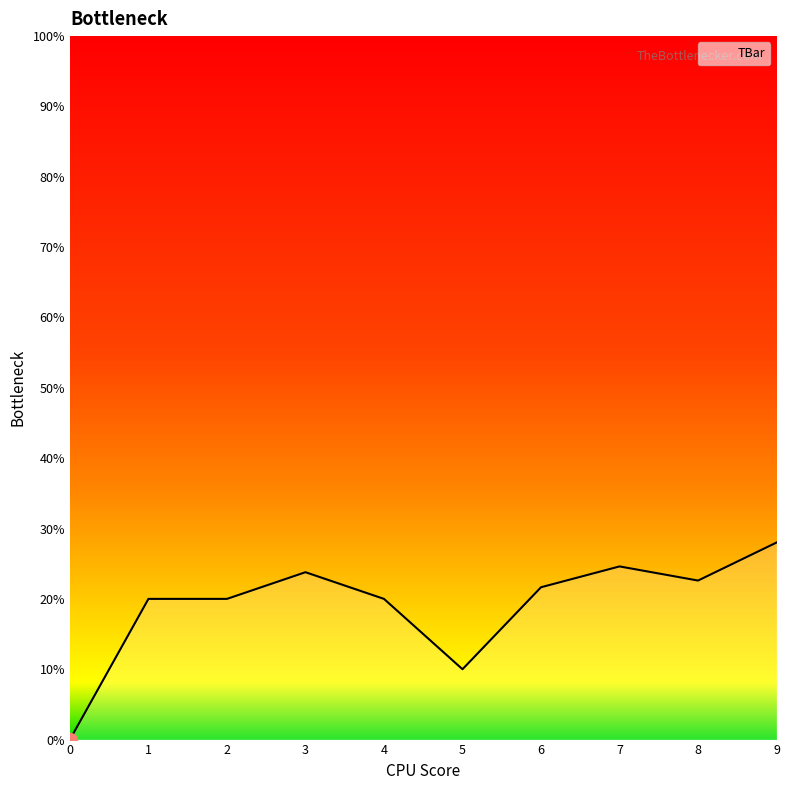

What is the approximate value at 9?

28.0